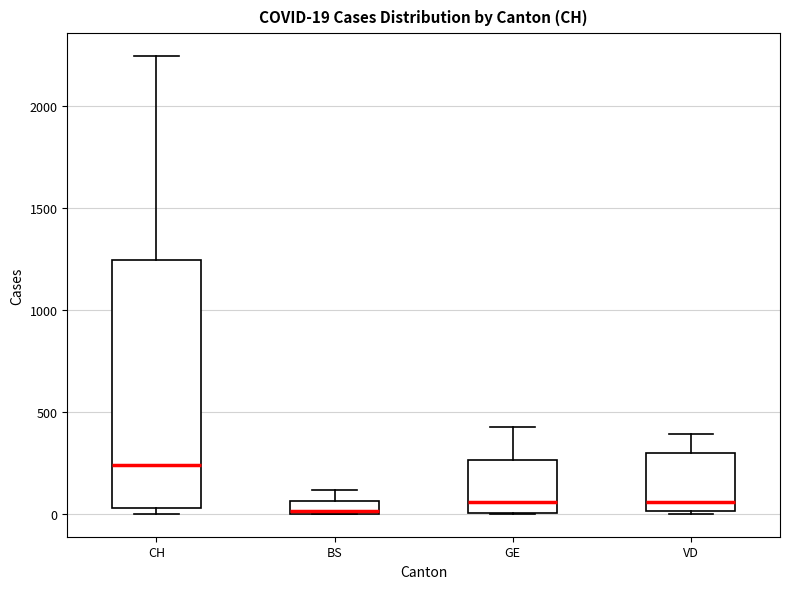

Which box is the tallest, from its lower edge to its upper edge?

CH